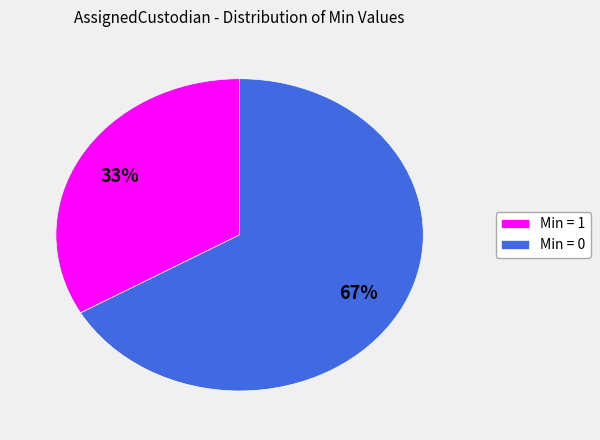

How many segments does this pie chart have?

2